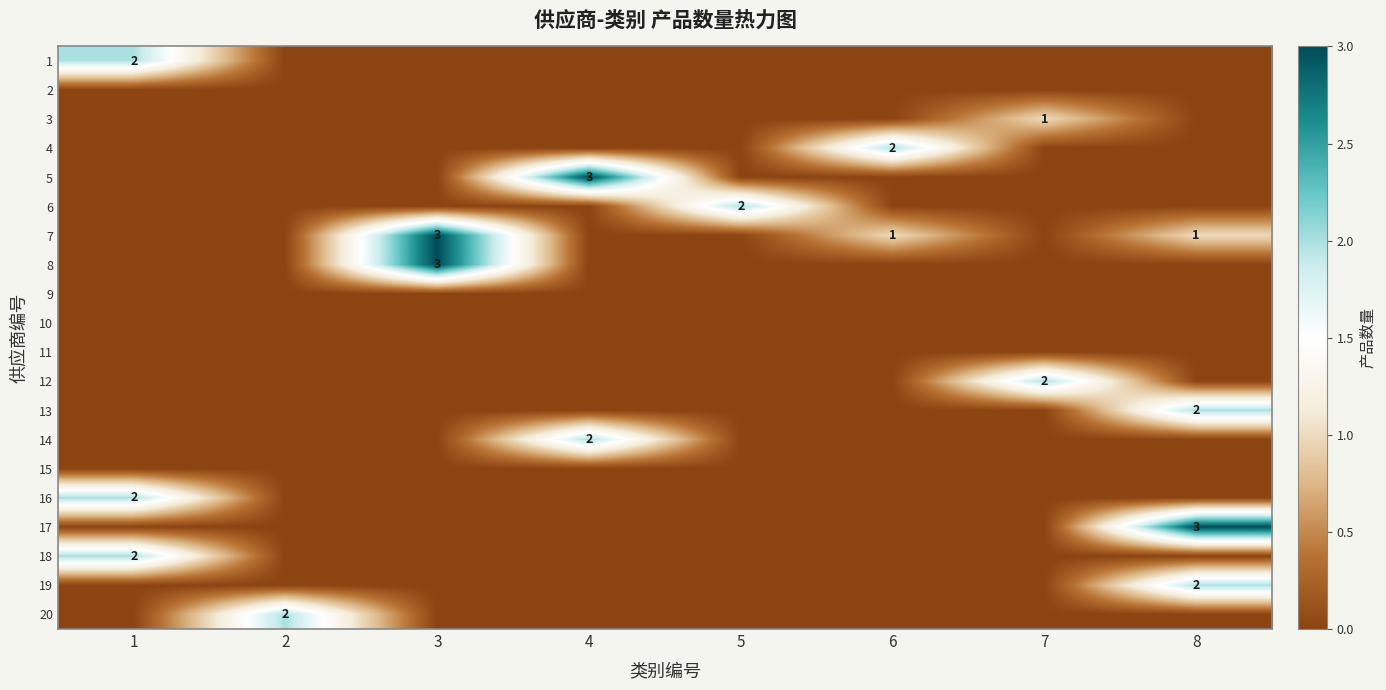

The 7 series shows 3 at 3. True or false?

True